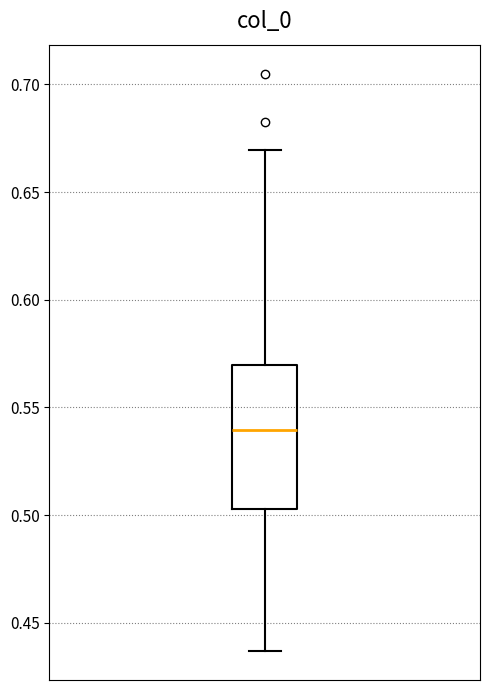

Where does the upper whisker of the box end on the y-axis? The values are not printed on the chart, so give them approximately, as read against the axis.

0.670